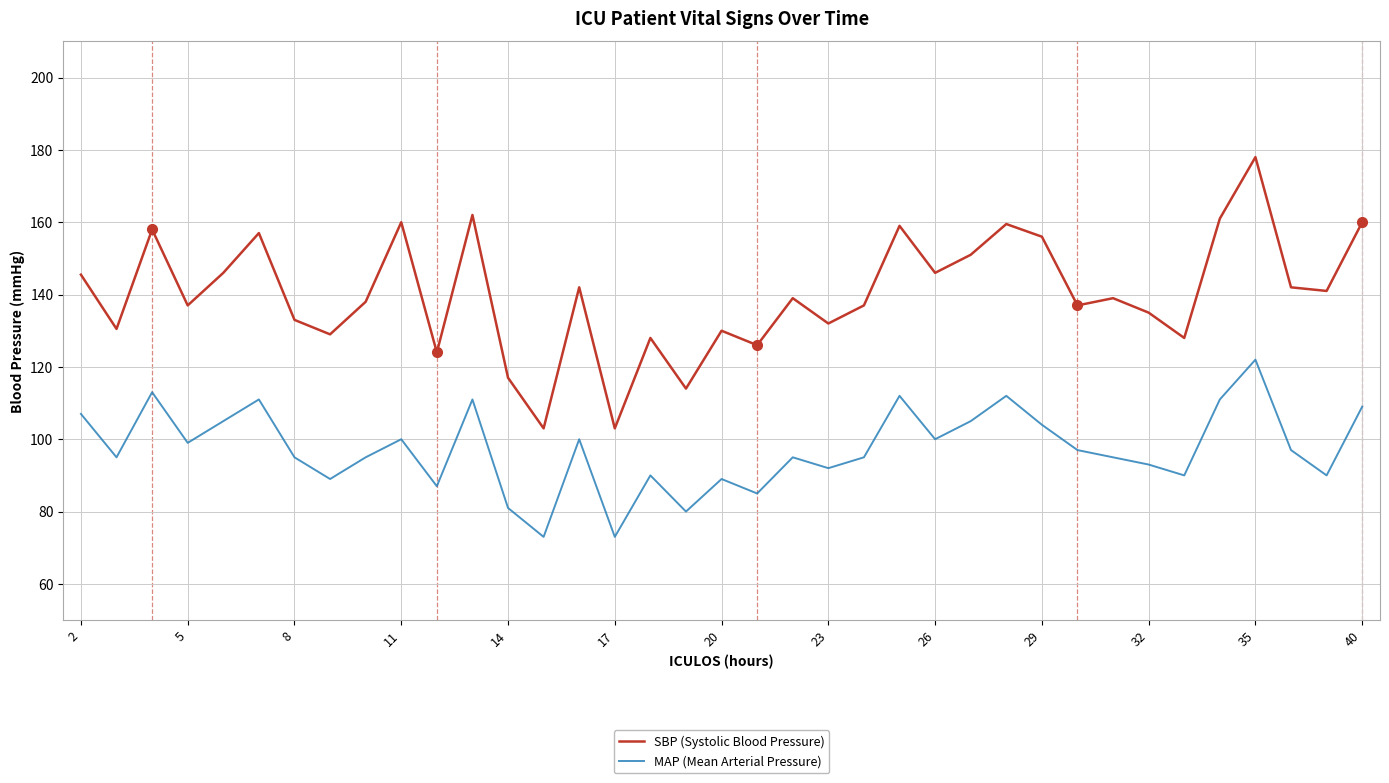

Which series has the largest total across all categories?

SBP (Systolic Blood Pressure)